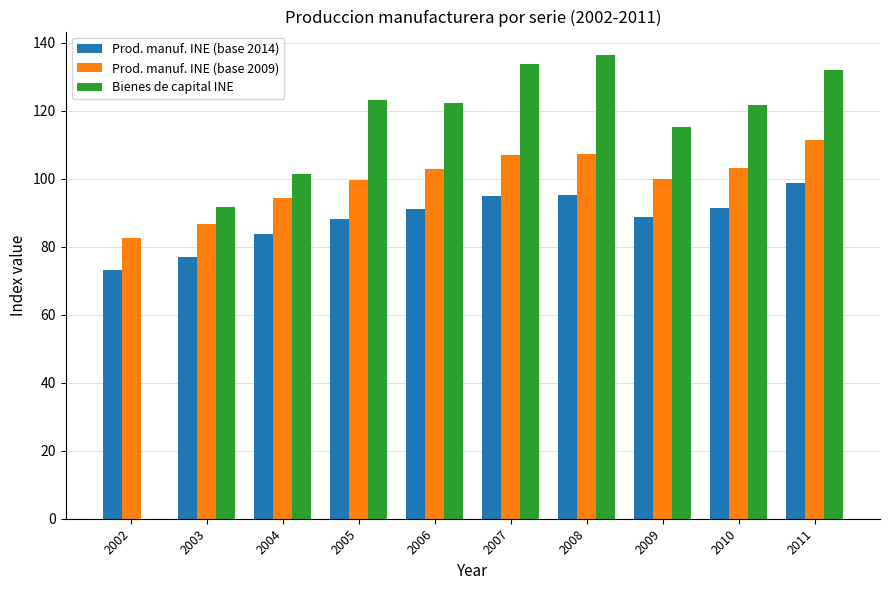

What are all the series names shown in the legend?

Prod. manuf. INE (base 2014), Prod. manuf. INE (base 2009), Bienes de capital INE